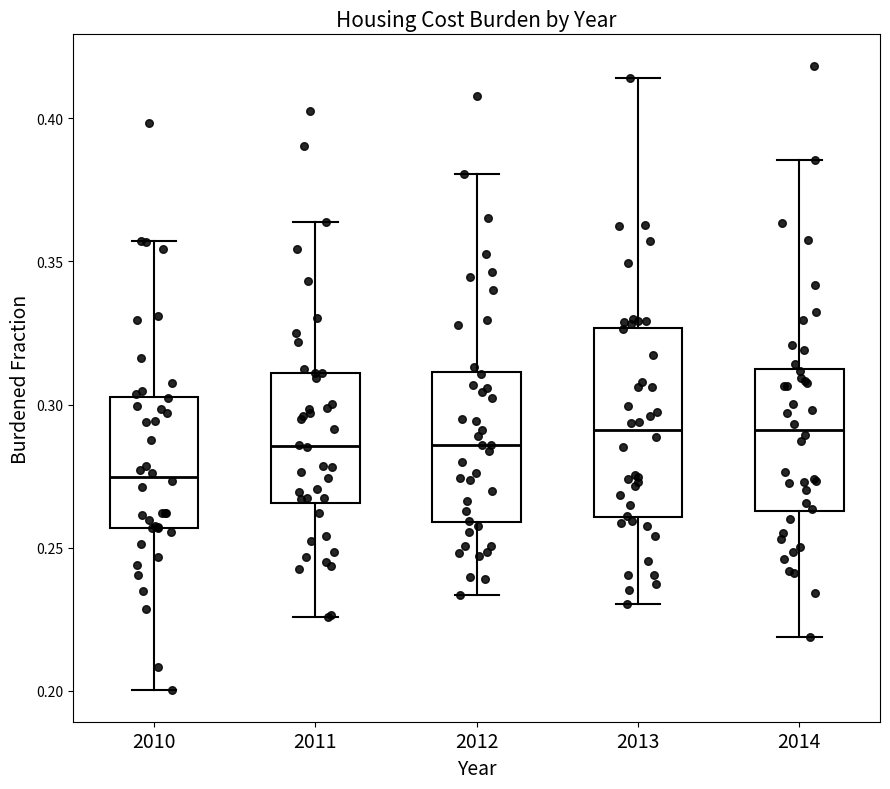

Which box is the tallest, from its lower edge to its upper edge?

2013